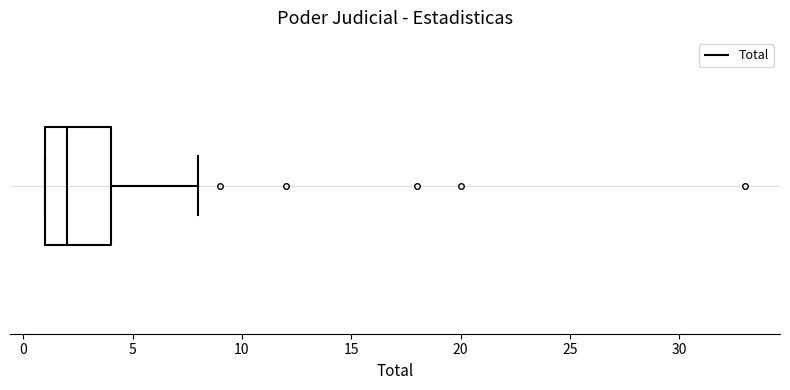

Read this box plot against the x-axis: the position of the median line, the range covered by the box, and the ends of both whiskers. The values are not printed on the chart, so give them approximately, as read against the axis.

median 2, box 1 to 4, whiskers 1 to 8